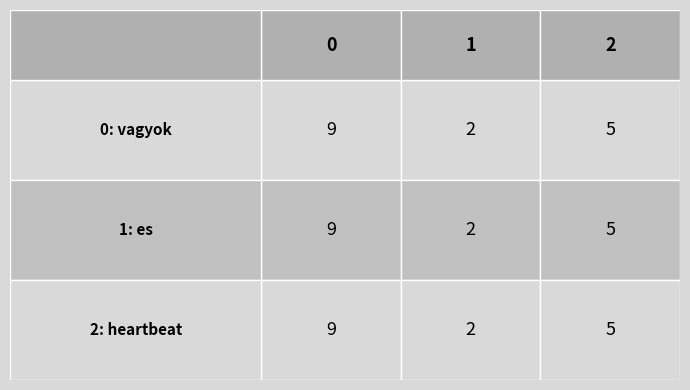

Reading left to right, what are all the values shown in this chart?

vagyok: 9	2	5
es: 9	2	5
heartbeat: 9	2	5